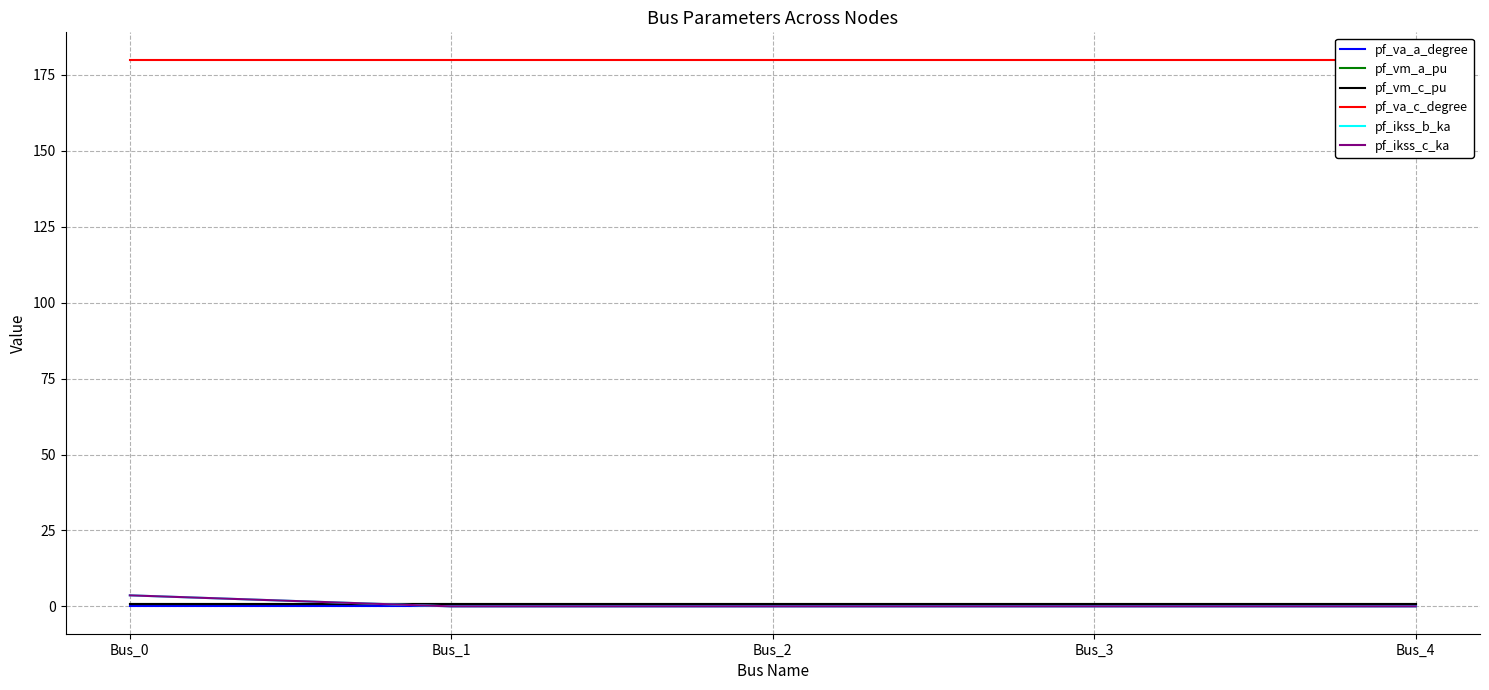

Where is pf_vm_a_pu nearest to the value 0?

Bus_3